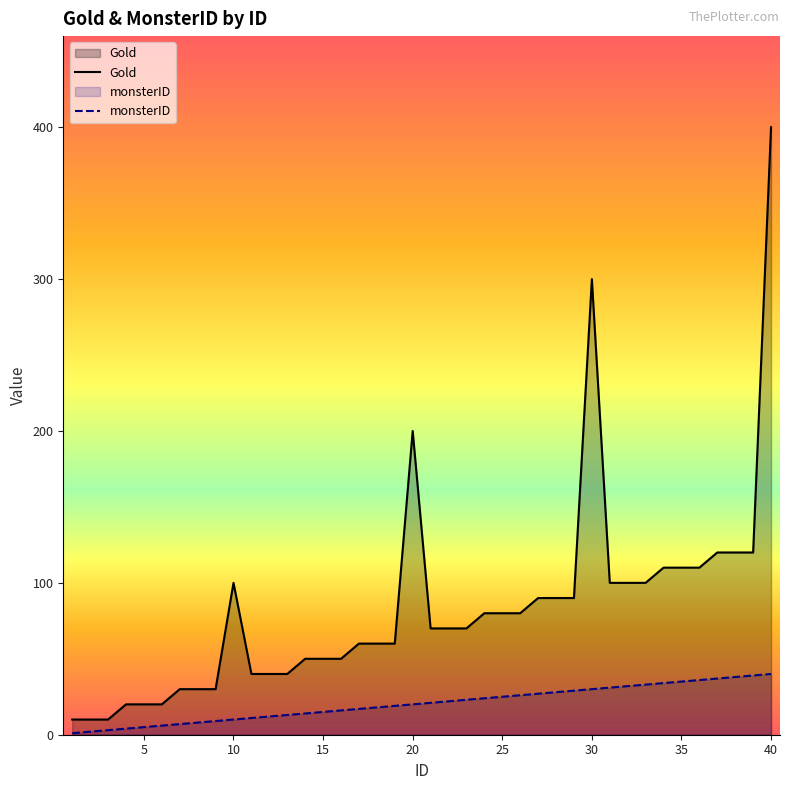

The value of Gold at 5 is 20. True or false?

True